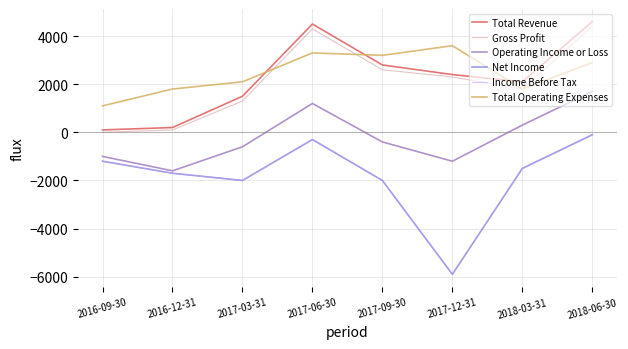

How many lines are shown in the chart?

6